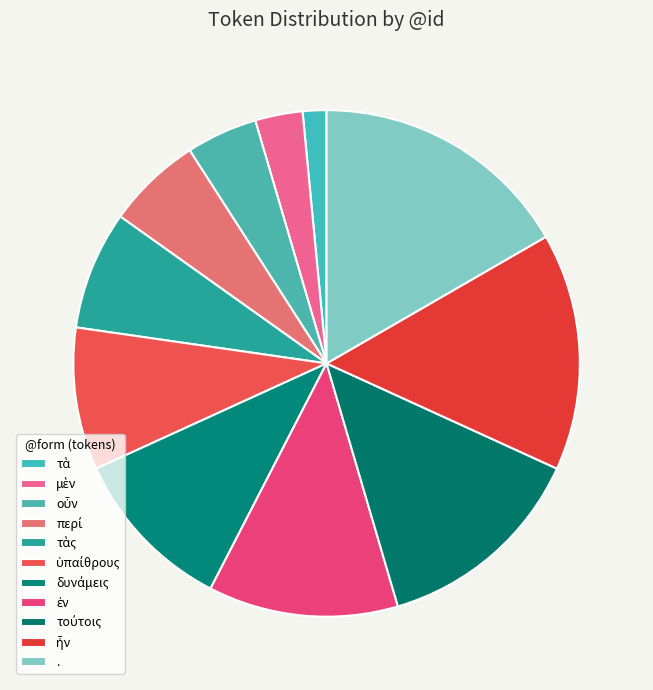

To the nearest percent, what portion does μὲν represent?

3%